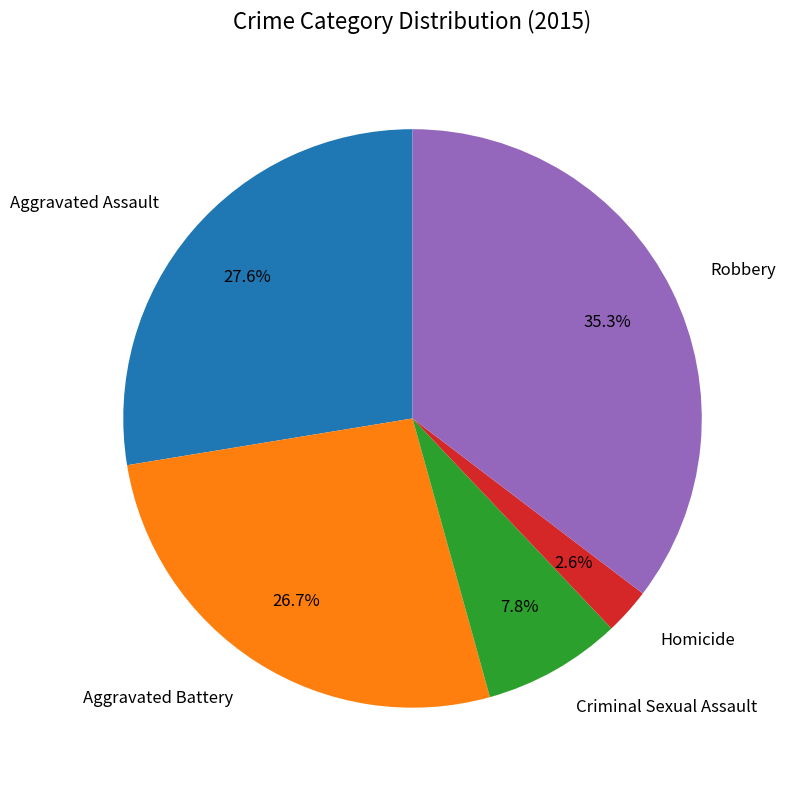

Which has a higher value, Aggravated Battery or Robbery?

Robbery